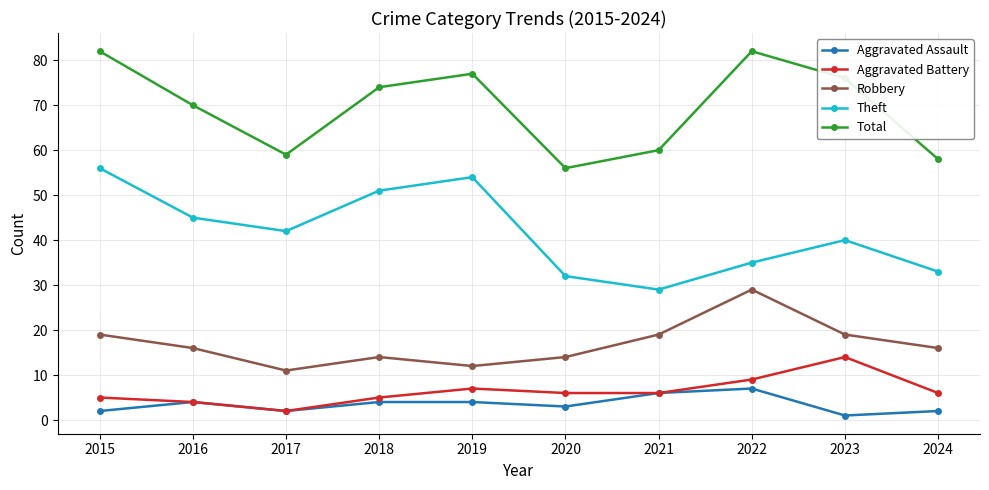

Is the value of Total at 2017 greater than the value of Theft at 2022?

Yes